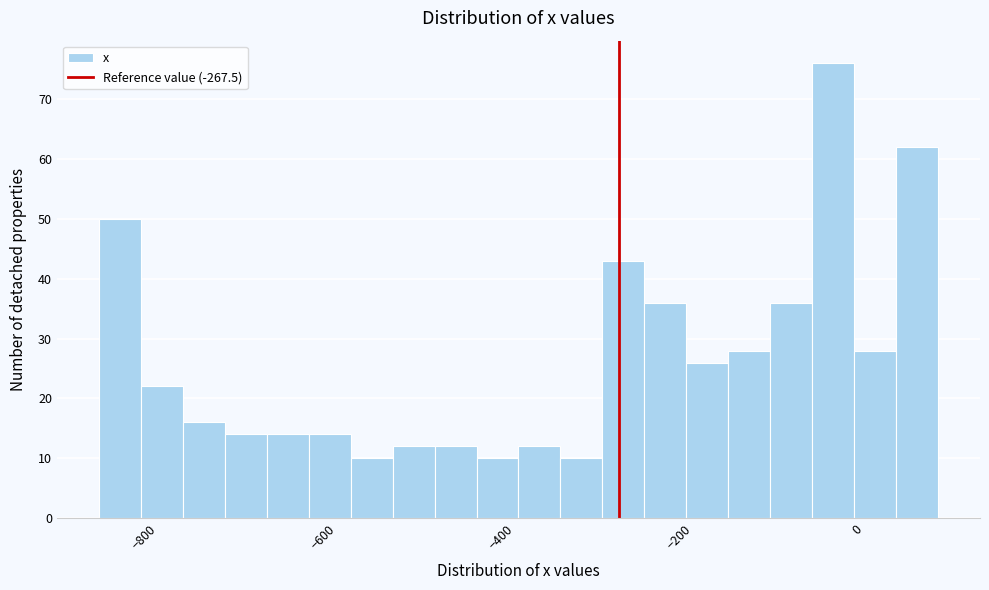

Around what value on the x-axis is the tallest bar? Give the approximate position of its centre, as read against the axis.

-20